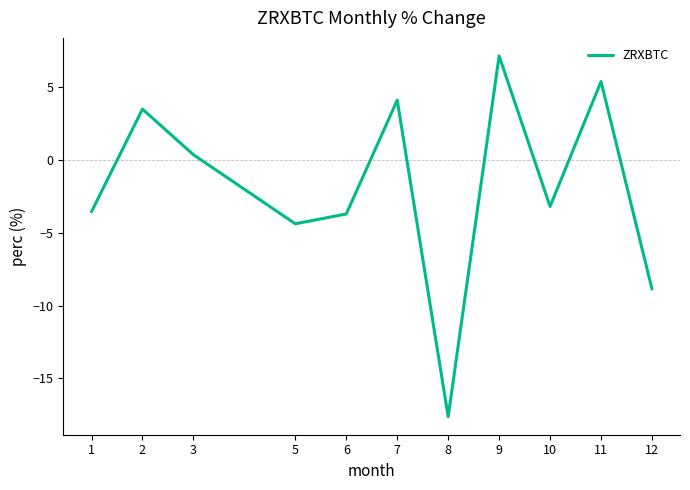

Which has a higher value, 12 or 10?

10